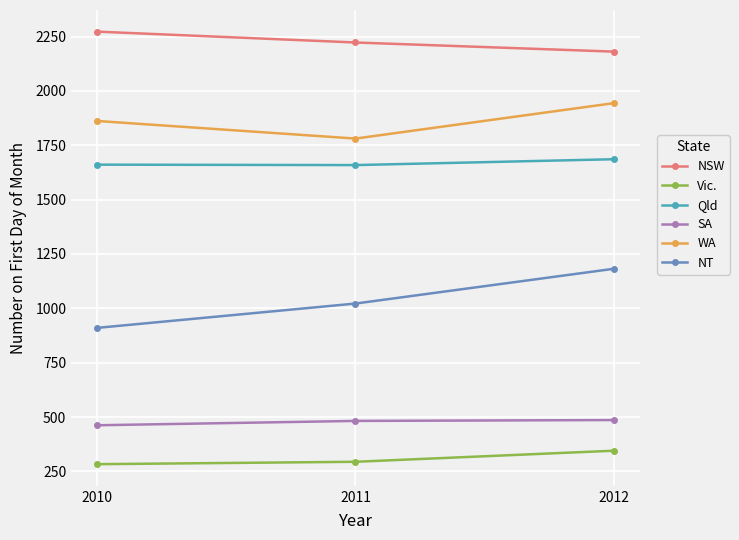

Which category has the highest value in the WA series?

2012